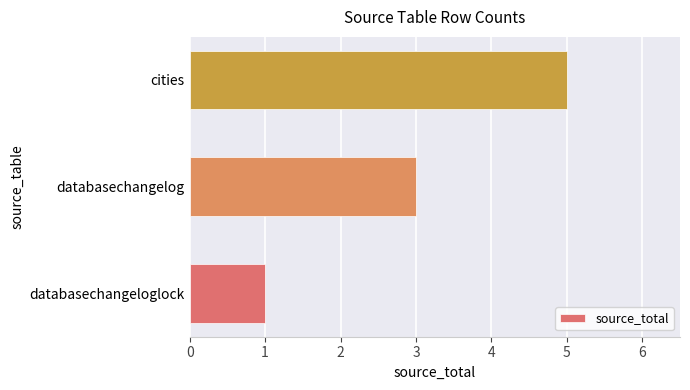

Between databasechangelog and cities, which is larger?

cities